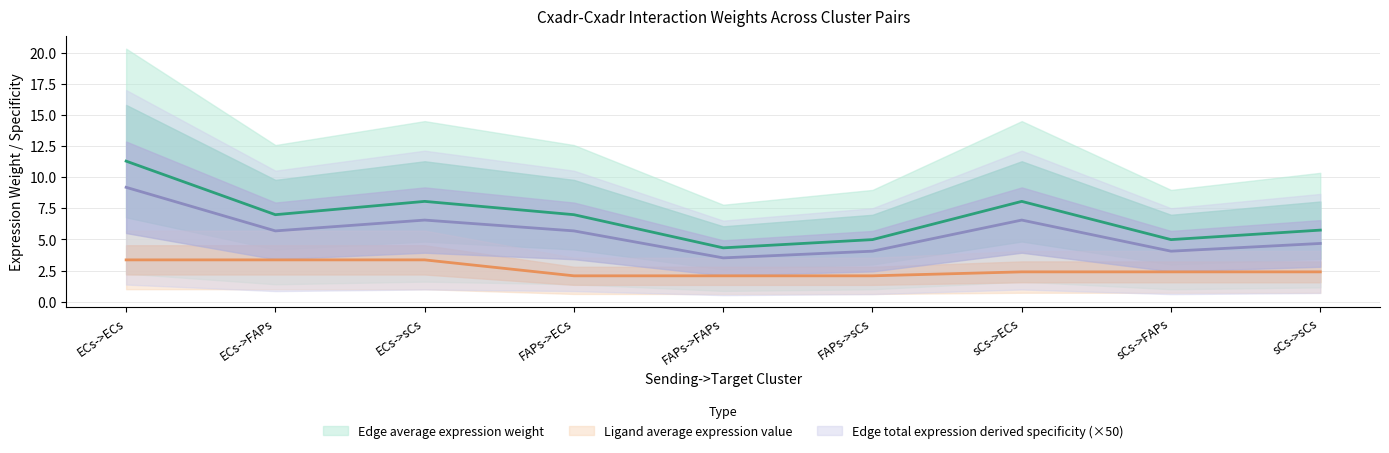

How many lines are shown in the chart?

3